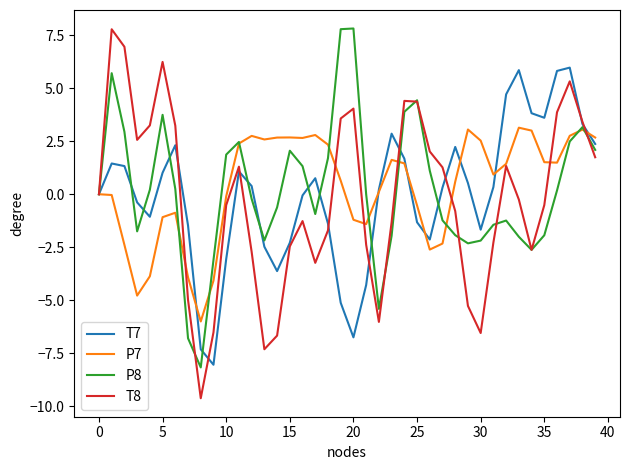

Which series has the largest range (max minus min)?

T8